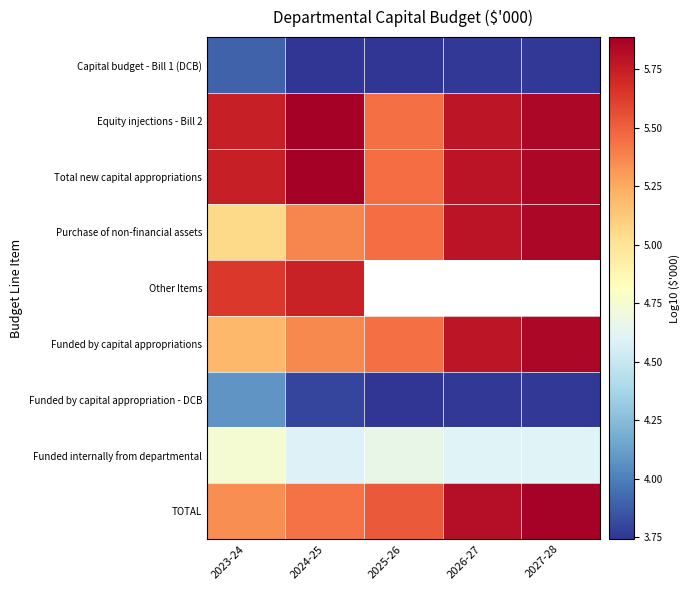

What is the difference between the highest and lowest values at 2026-27?

2.1